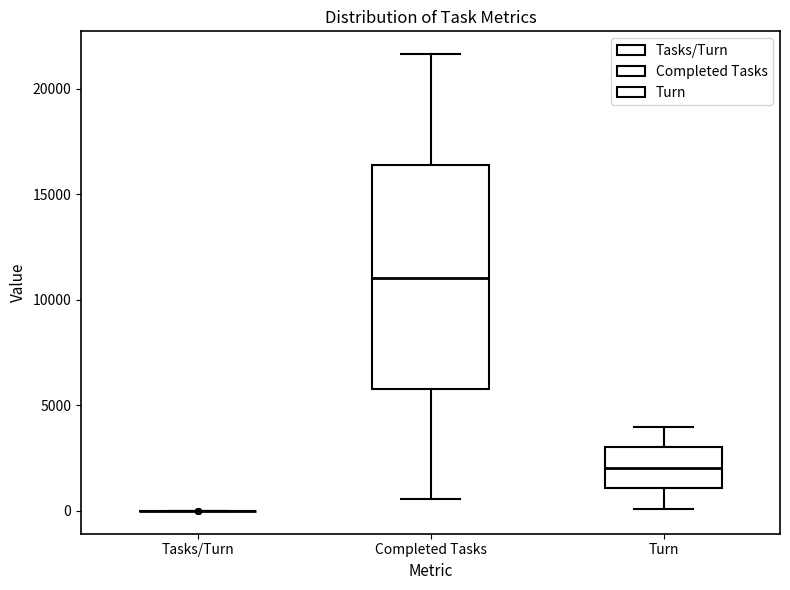

Where does the median line of the box for Turn sit on the y-axis? The values are not printed on the chart, so give them approximately, as read against the axis.

2000